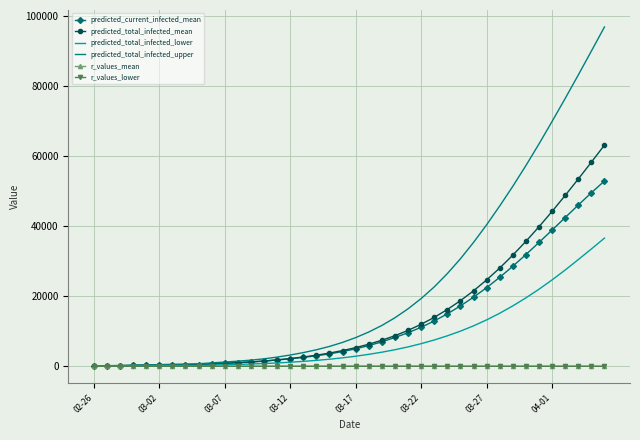

What is the lowest value of the predicted_current_infected_mean series?

57.0